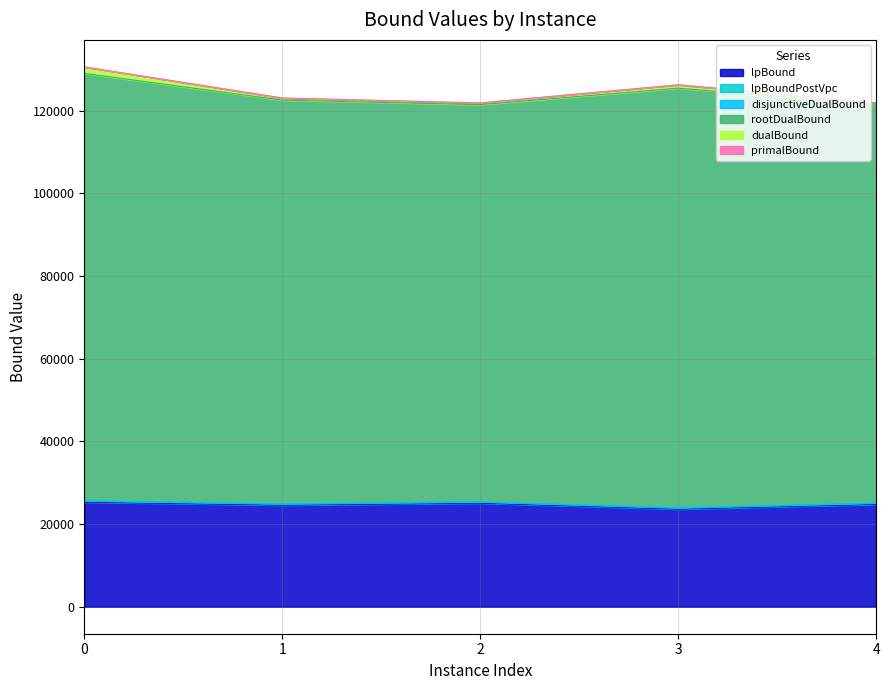

What is the maximum value for lpBound?

25302.2